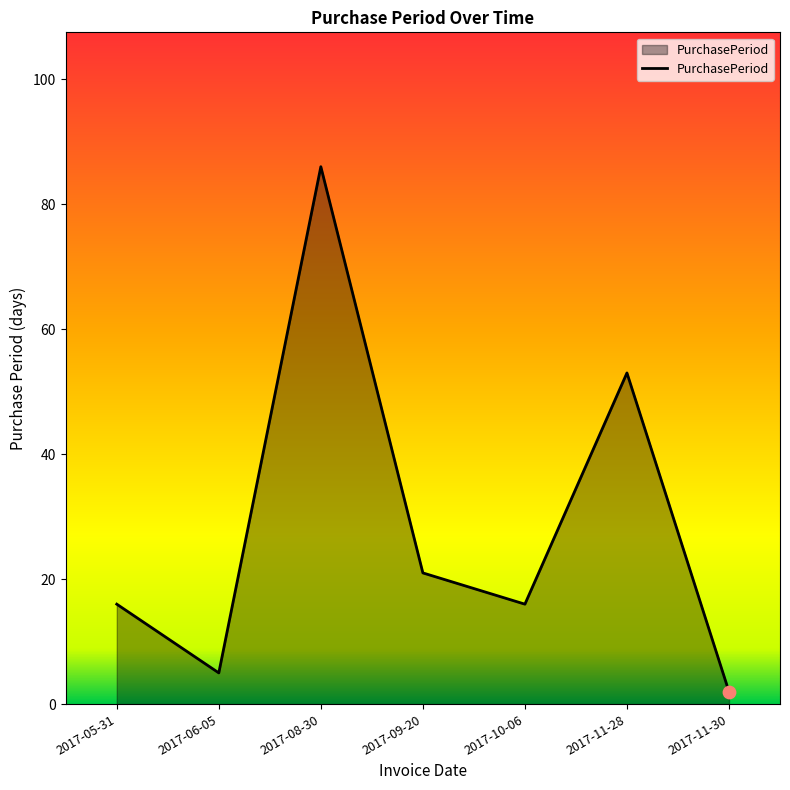

What is the ratio of the value at 2017-11-30 to the value at 2017-09-20?

0.1